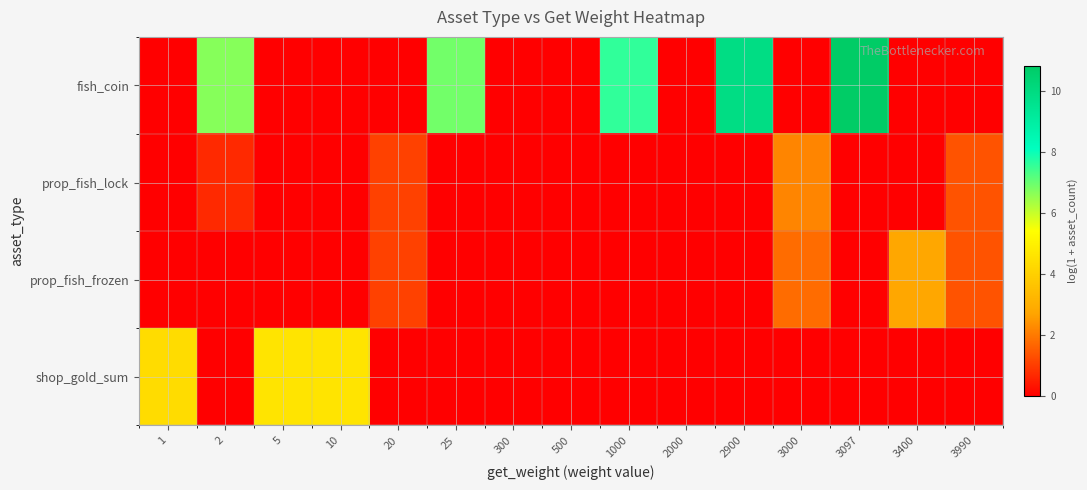

Reading left to right, list all the values displayed in this chart.

fish_coin: 1=0.0	2=6.7	5=0.0	10=0.0	20=0.0	25=6.9	300=0.0	500=0.0	1000=7.6	2000=0.0	2900=9.9	3000=0.0	3097=10.8	3400=0.0	3990=0.0
prop_fish_lock: 1=0.0	2=0.7	5=0.0	10=0.0	20=1.1	25=0.0	300=0.0	500=0.0	1000=0.0	2000=0.0	2900=0.0	3000=2.2	3097=0.0	3400=0.0	3990=1.4
prop_fish_frozen: 1=0.0	2=0.0	5=0.0	10=0.0	20=1.1	25=0.0	300=0.0	500=0.0	1000=0.0	2000=0.0	2900=0.0	3000=1.8	3097=0.0	3400=2.8	3990=1.4
shop_gold_sum: 1=4.4	2=0.0	5=4.6	10=4.6	20=0.0	25=0.0	300=0.0	500=0.0	1000=0.0	2000=0.0	2900=0.0	3000=0.0	3097=0.0	3400=0.0	3990=0.0